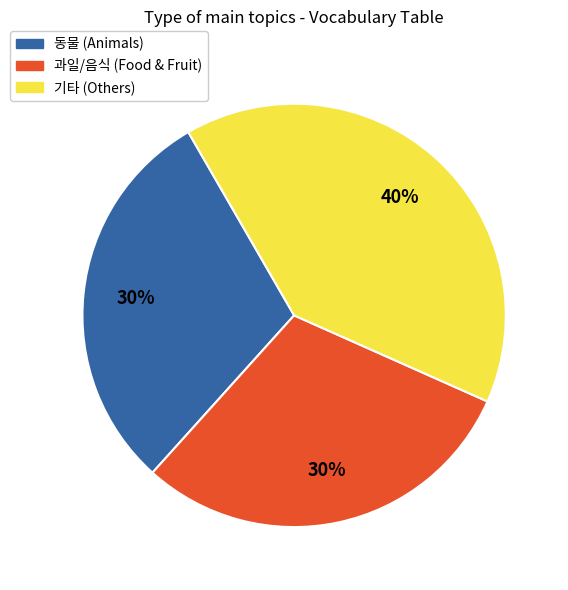

To the nearest percent, what is the difference between the largest and smallest slice percentages?

10%